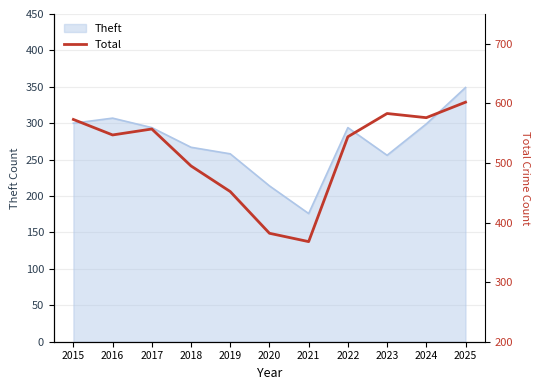

Which category has the highest value across all series?

2025